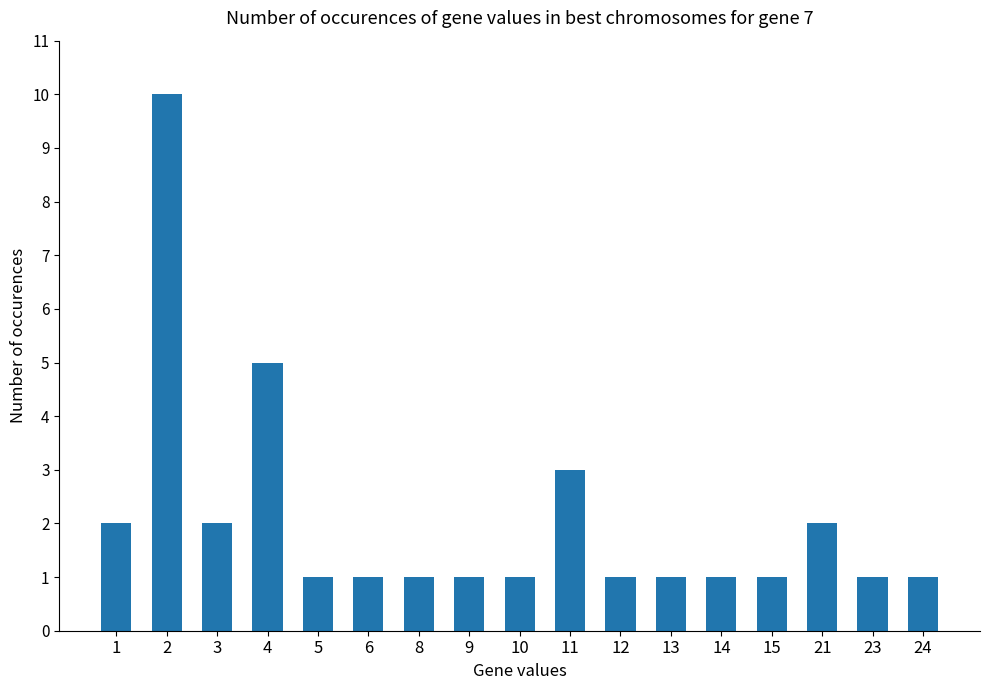

What is the approximate value at 6?

1